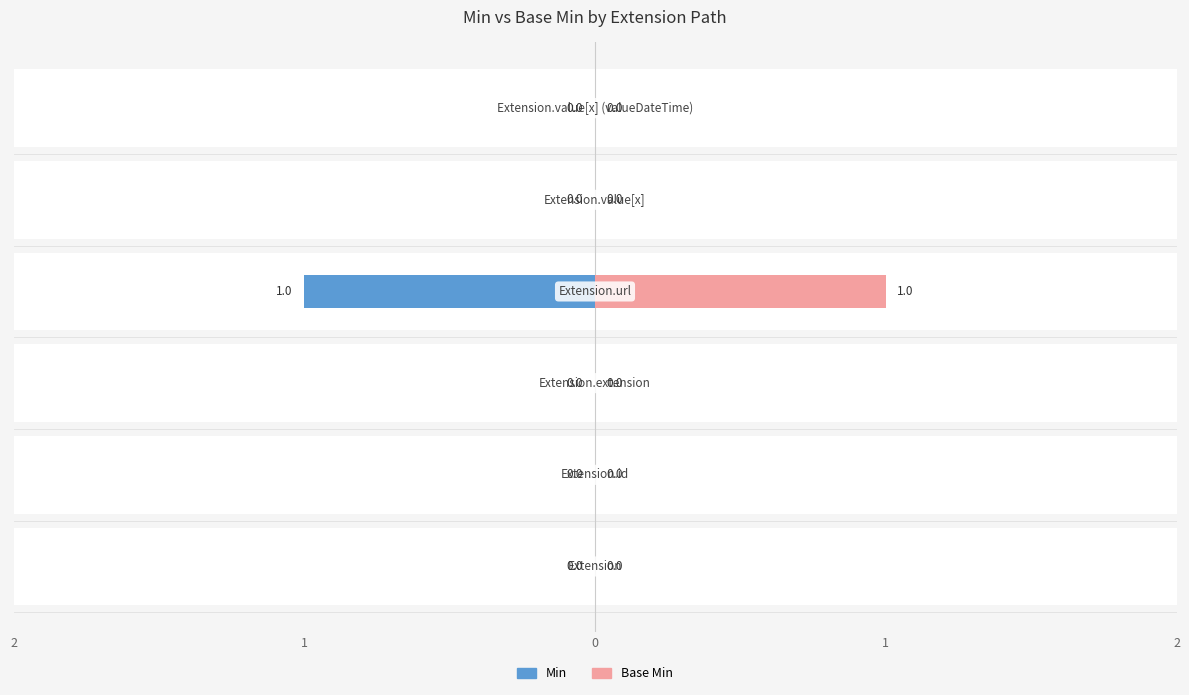

At 1, list the series in order from smallest to largest.

Min, Base Min